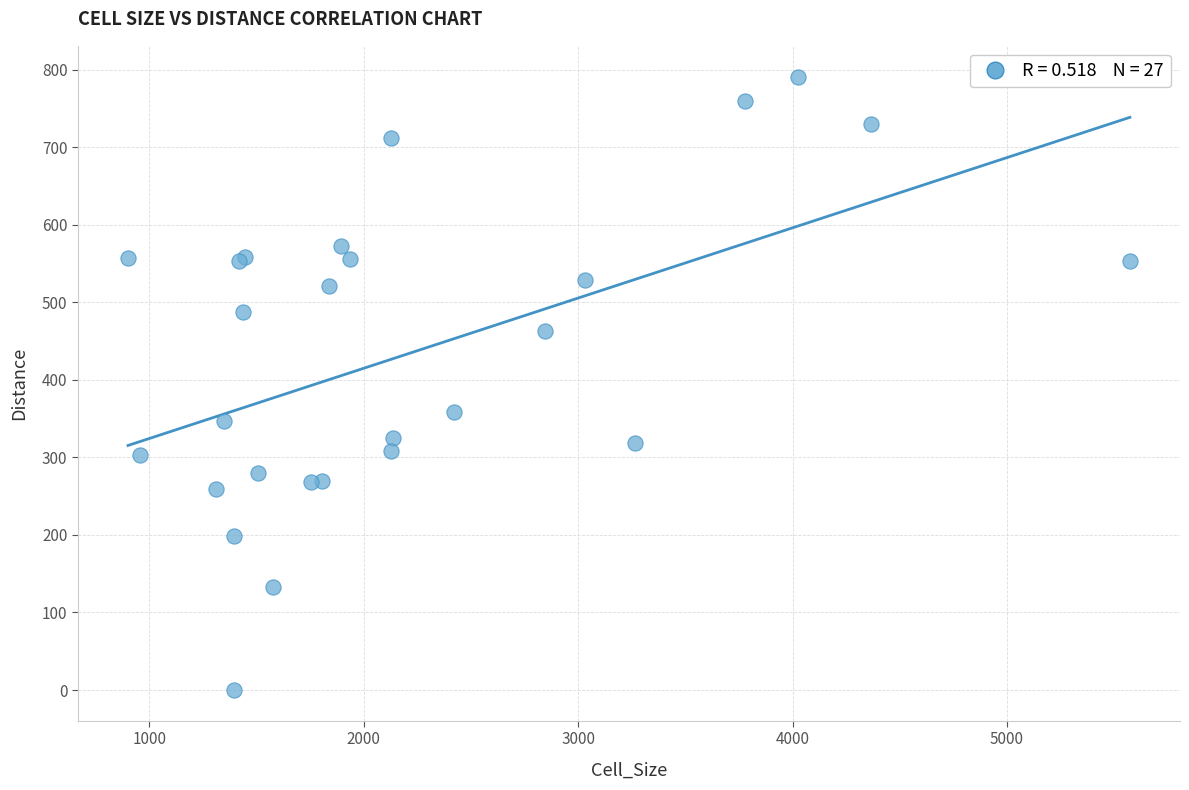

What Y value in the scatter plot is closest to 395?

359.0